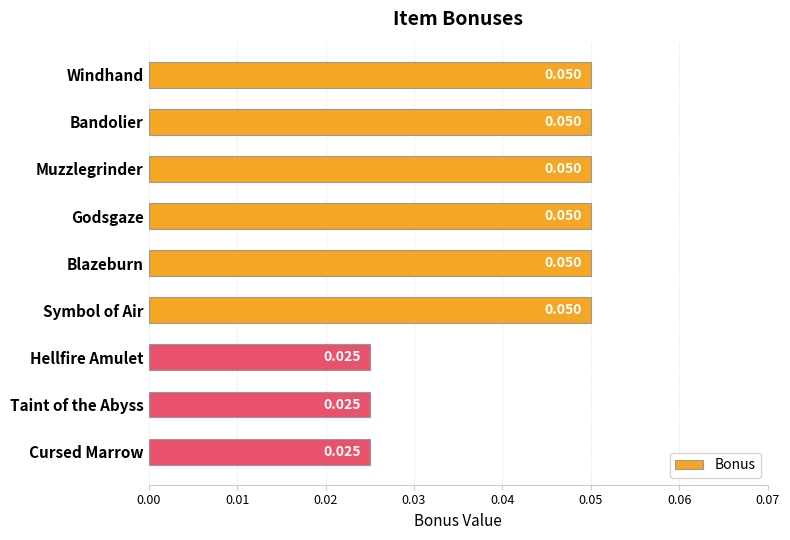

What is the label of the 7th bar from the top?

Hellfire Amulet